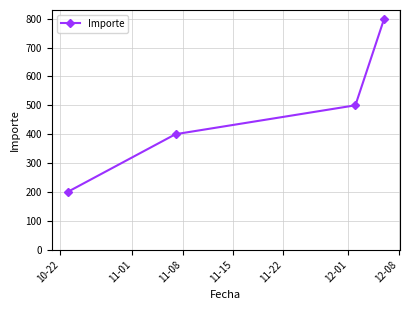

What is the maximum value shown in the chart?

800